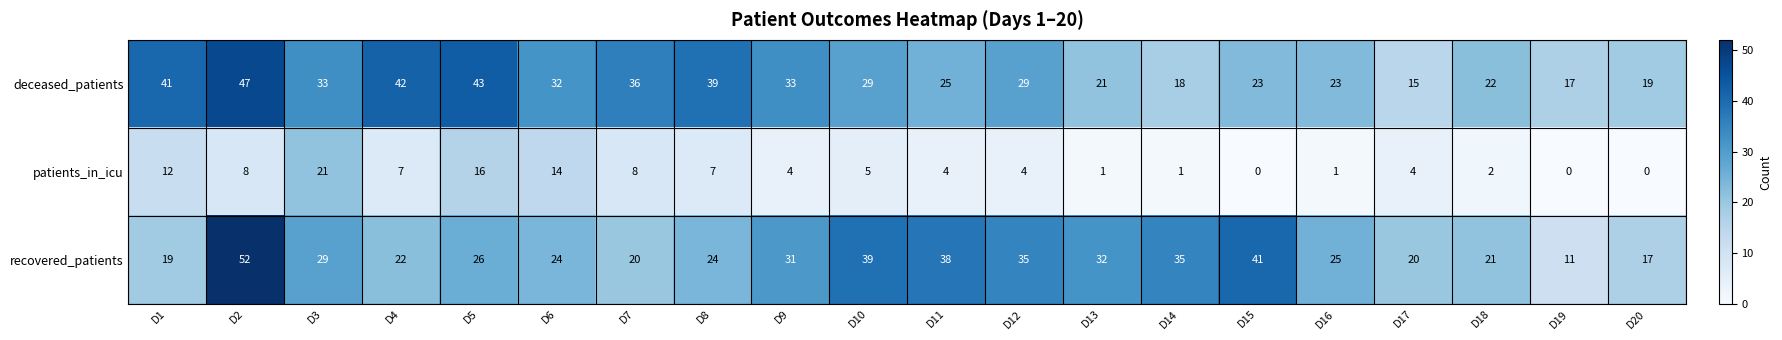

Which series has the widest spread of values?

recovered_patients